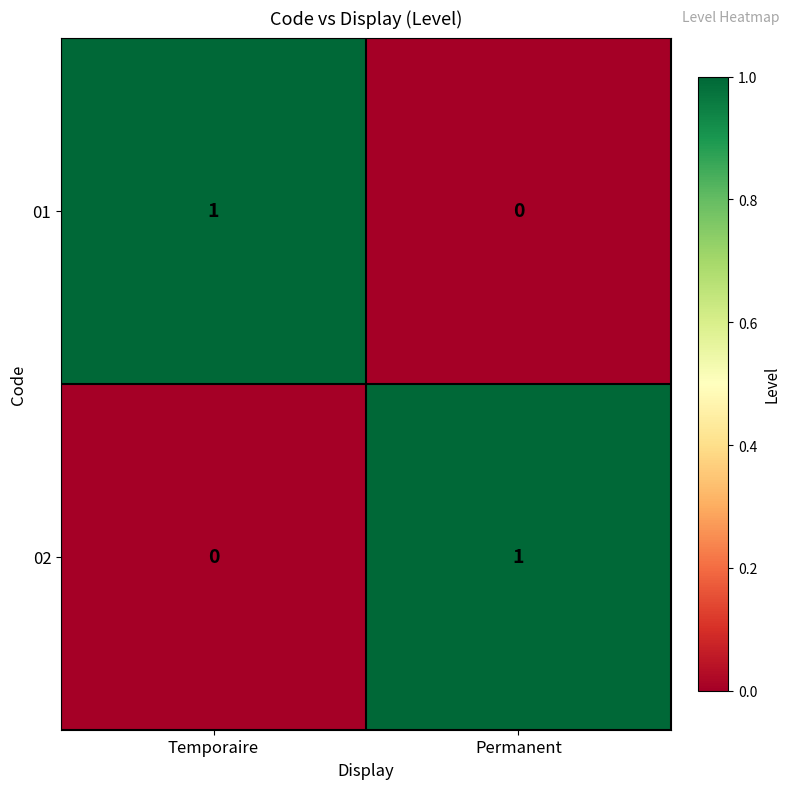

What is the total value across all series at Permanent?

1